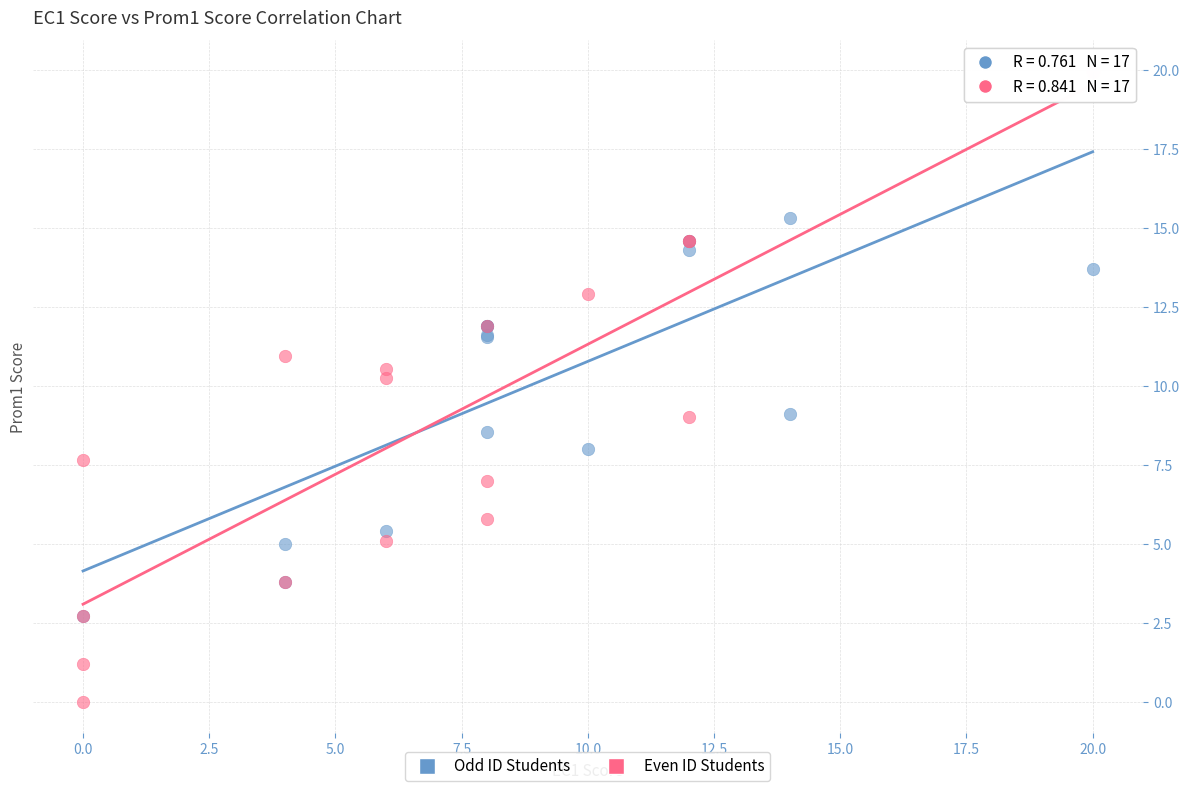

Which series has the largest Y range (max minus min)?

Even ID Students